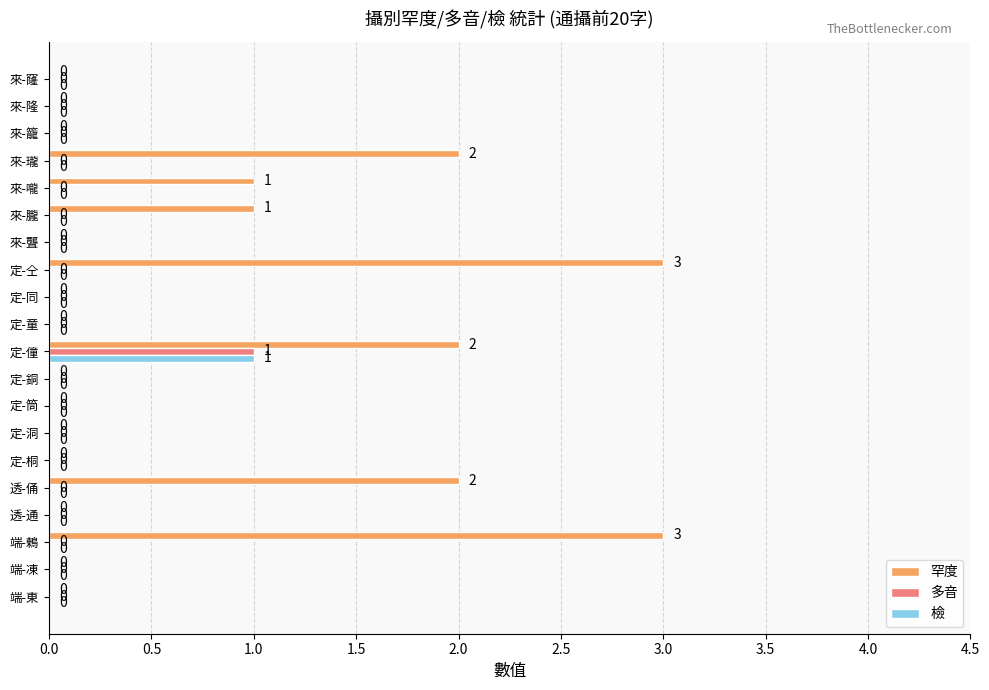

At which category is the sum across all series the highest?

定-僮